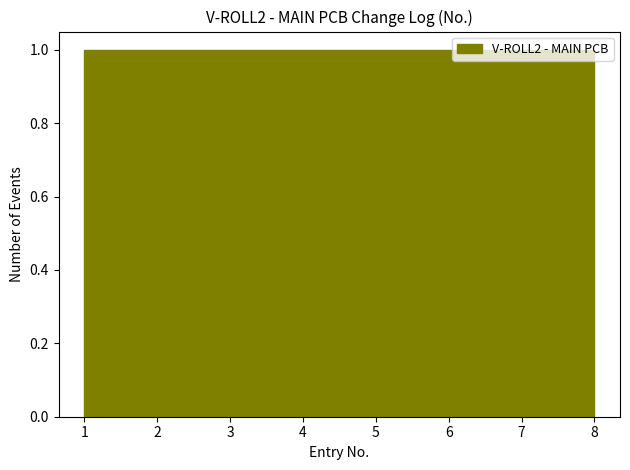

Reading left to right, transcribe this chart: for each bar, give the range it covers on the x-axis and its height. Neither the bar edges nor the heights are printed on the chart, so give them approximately, as read against the axes.

1.0 to 1.9: 1
1.9 to 2.8: 1
2.8 to 3.6: 1
3.6 to 4.5: 1
4.5 to 5.4: 1
5.4 to 6.3: 1
6.3 to 7.1: 1
7.1 to 8.0: 1